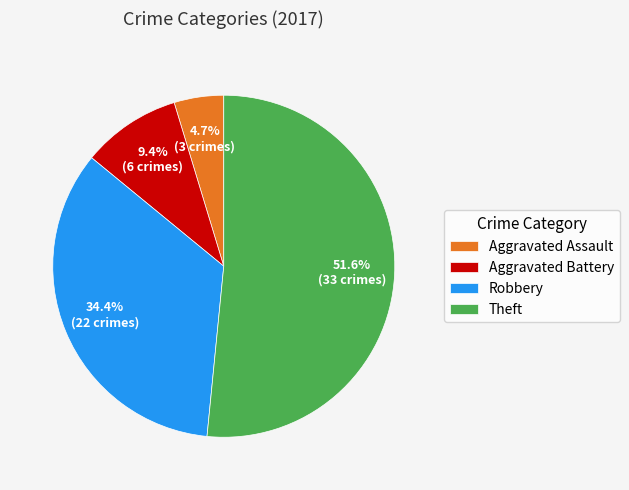

What is the ratio of the value at Robbery to the value at Theft?

0.7